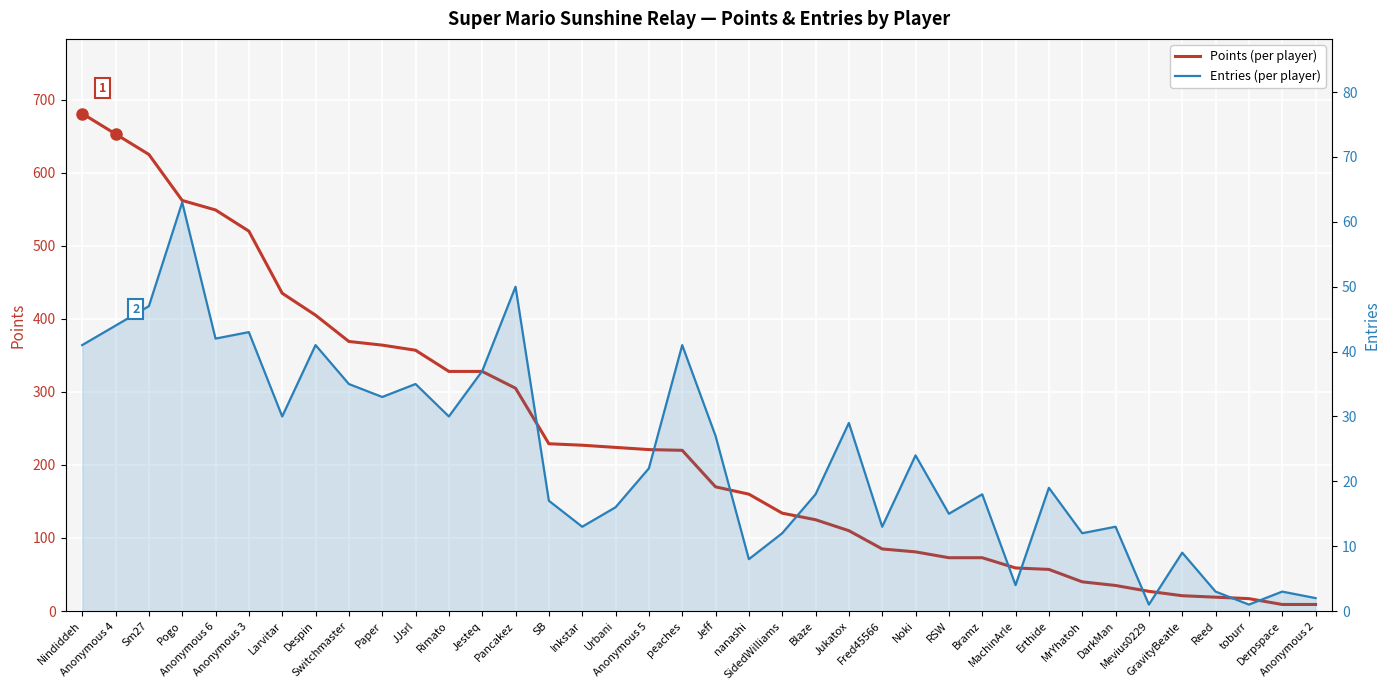

Which series has the largest total across all categories?

Points